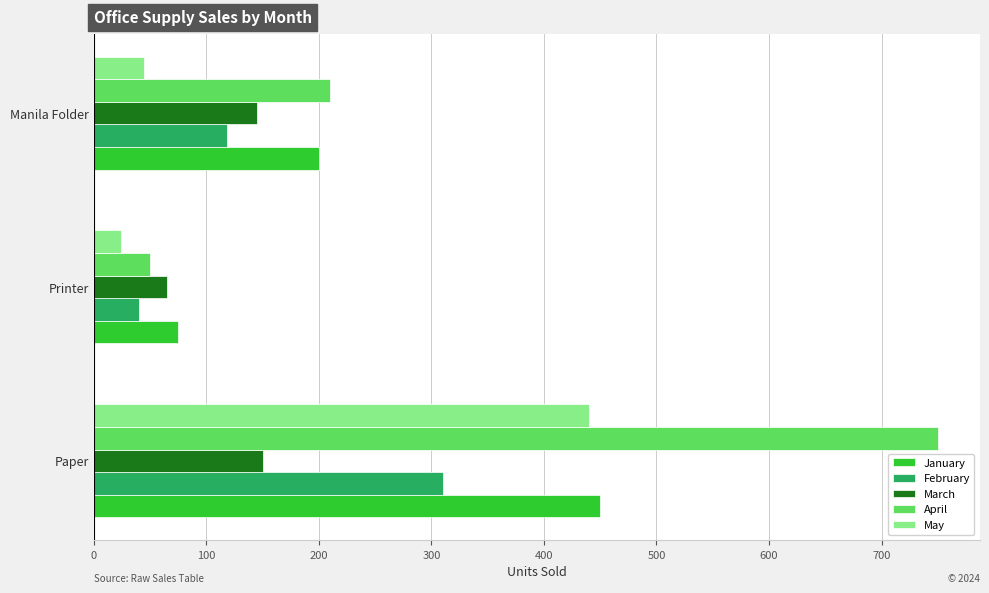

How many series are shown in this chart?

5